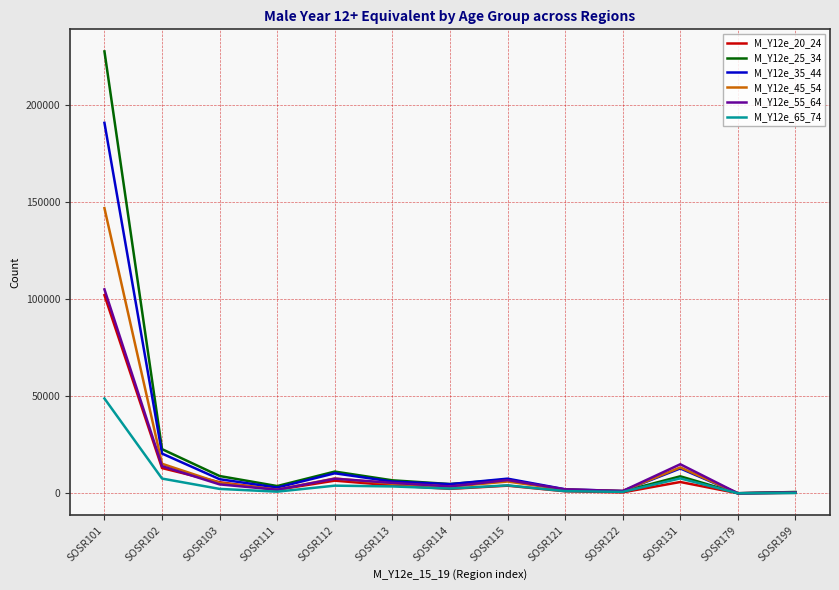

Rank the series by their maximum value, from lowest to highest.

M_Y12e_65_74, M_Y12e_20_24, M_Y12e_55_64, M_Y12e_45_54, M_Y12e_35_44, M_Y12e_25_34